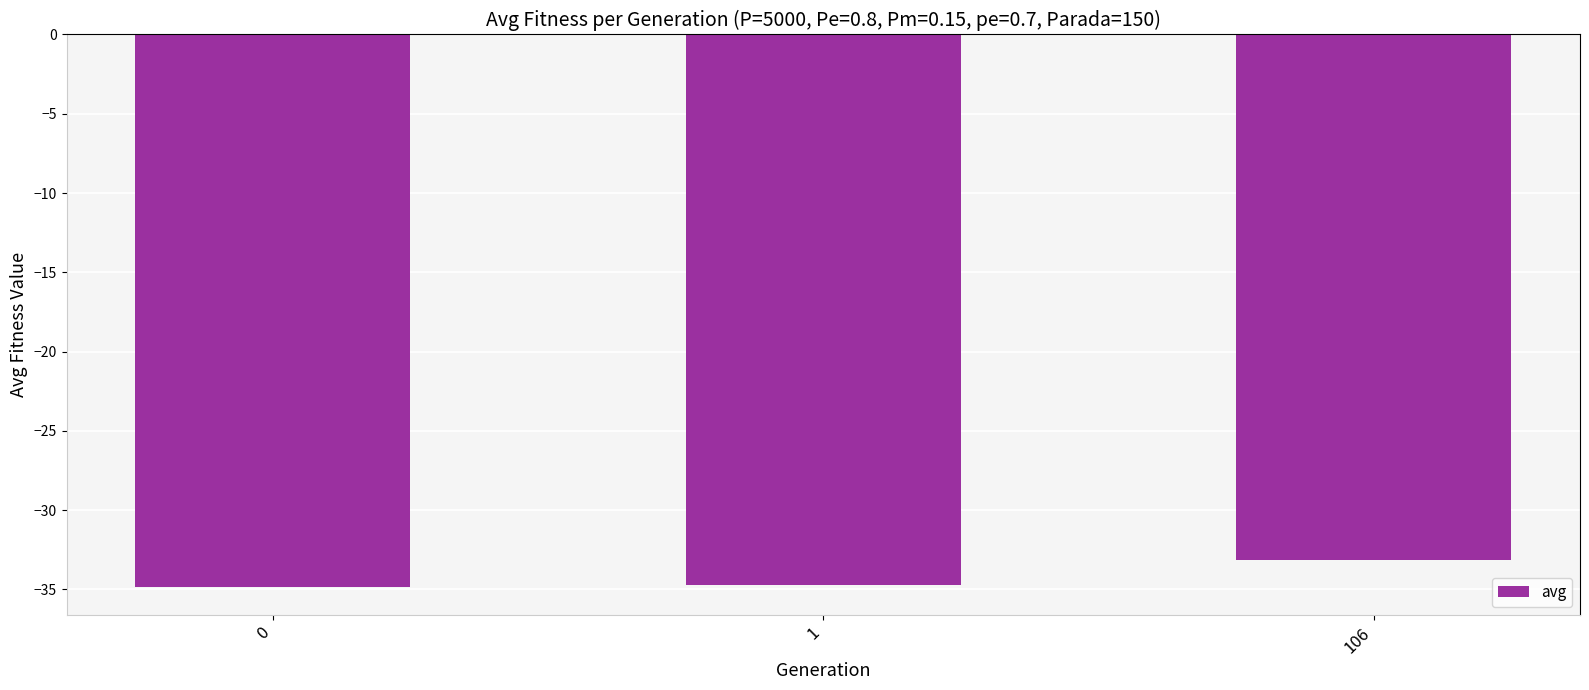

How many bars are there in total?

3